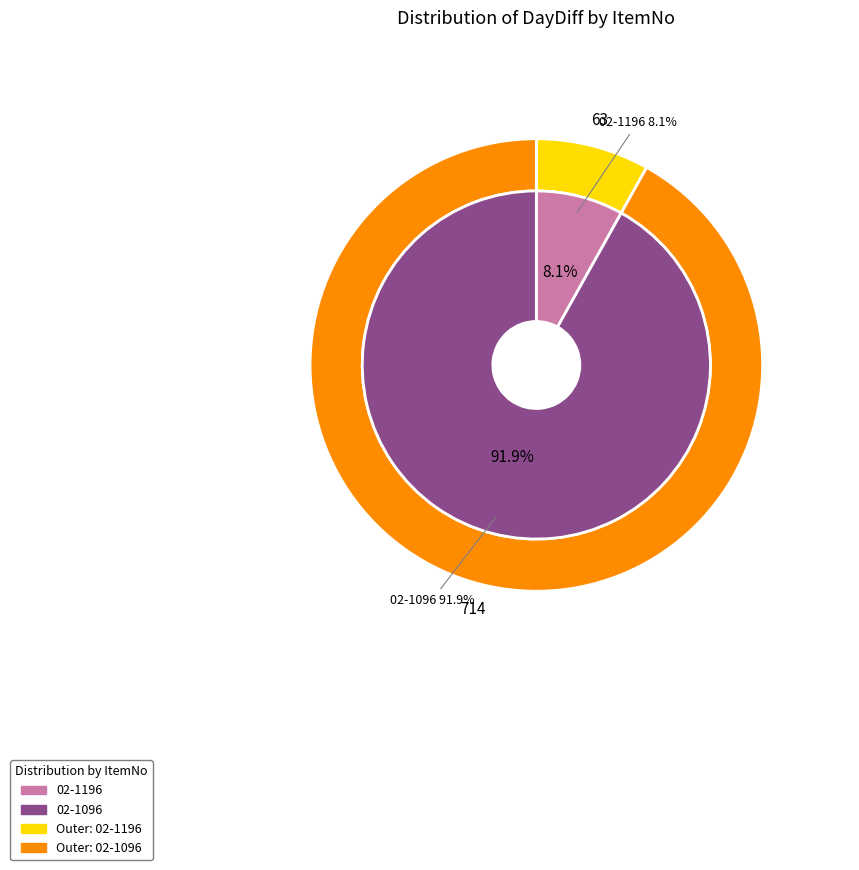

Is it true that 02-1196 is 17% of the pie?

False